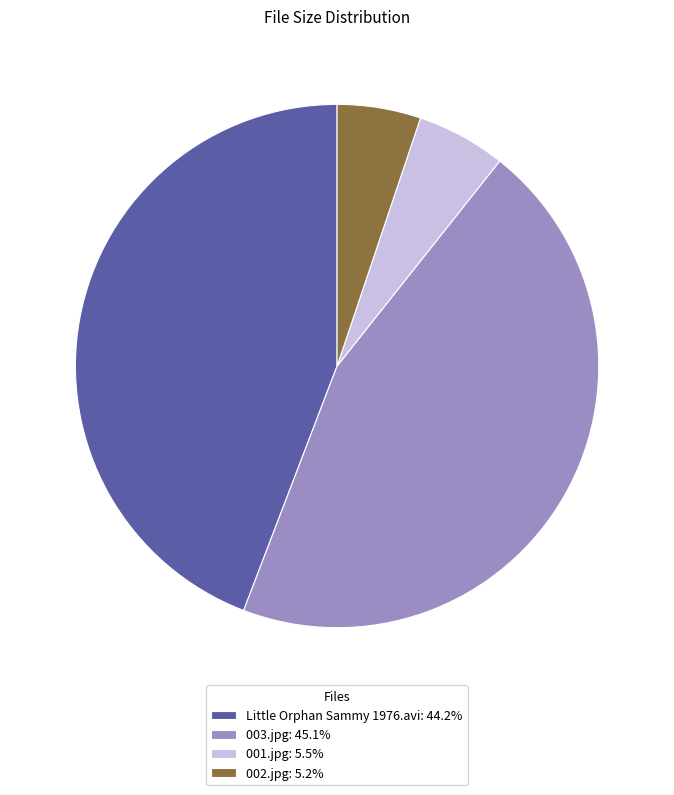

Is there a majority slice in this chart?

No